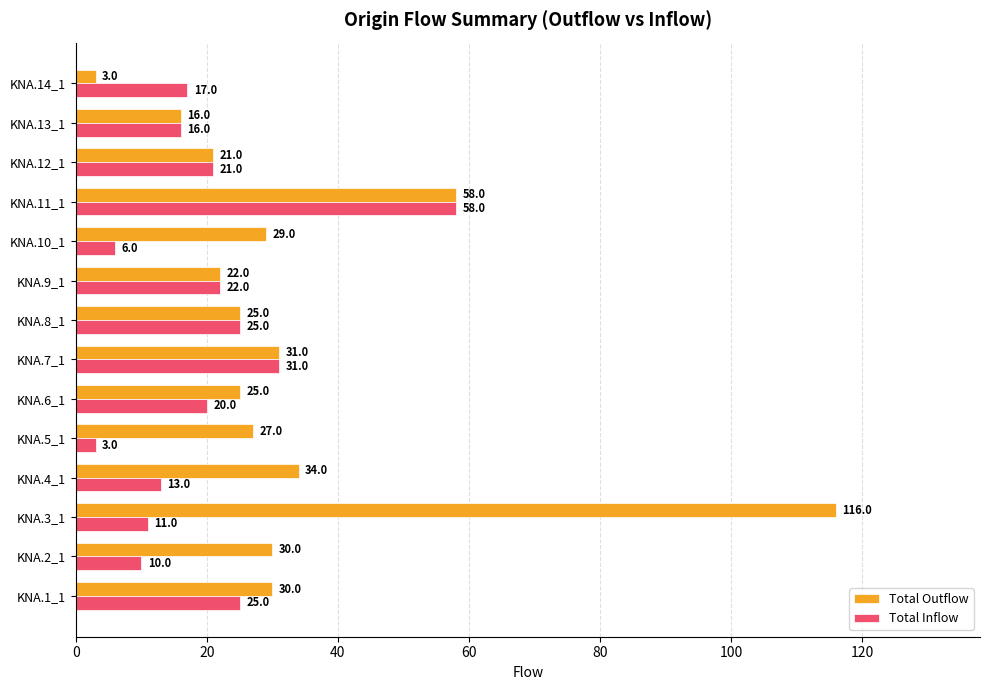

What are all the series names shown in the legend?

Total Outflow, Total Inflow